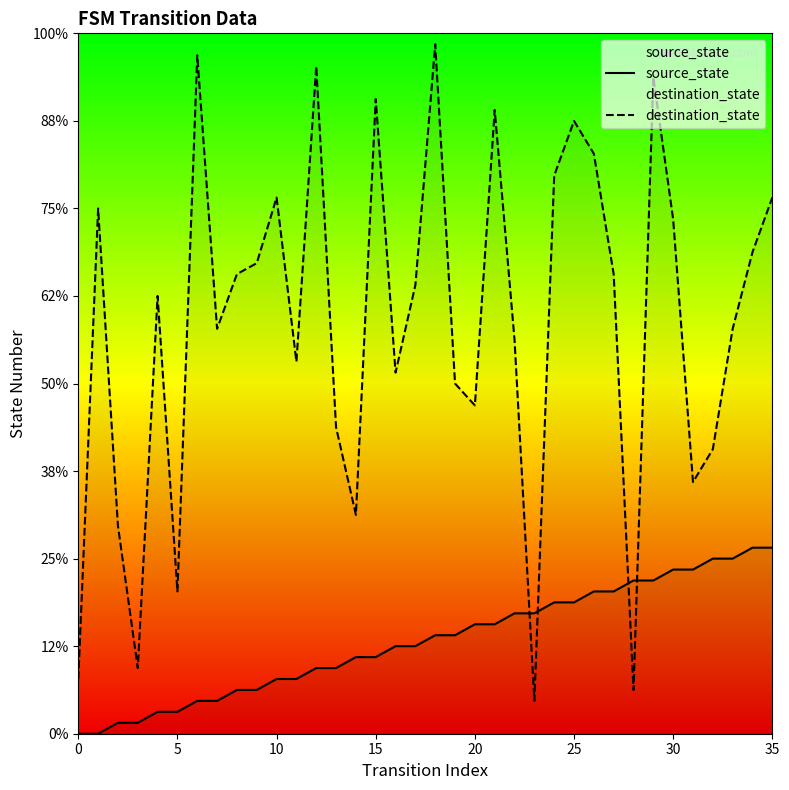

How many times do source_state and destination_state cross each other?

4